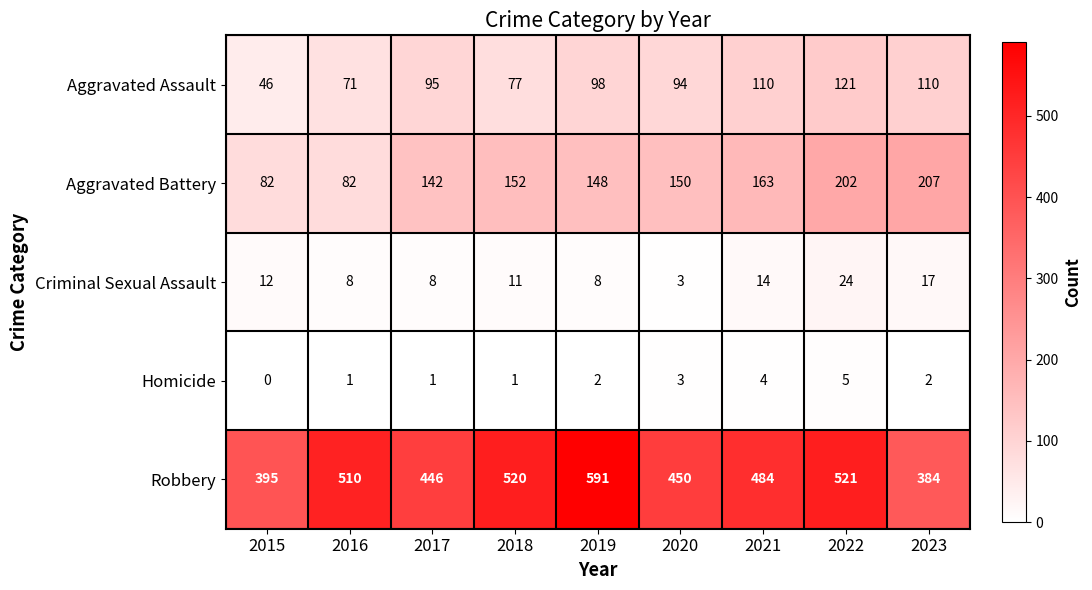

What is the sum of all Aggravated Battery values?

1328